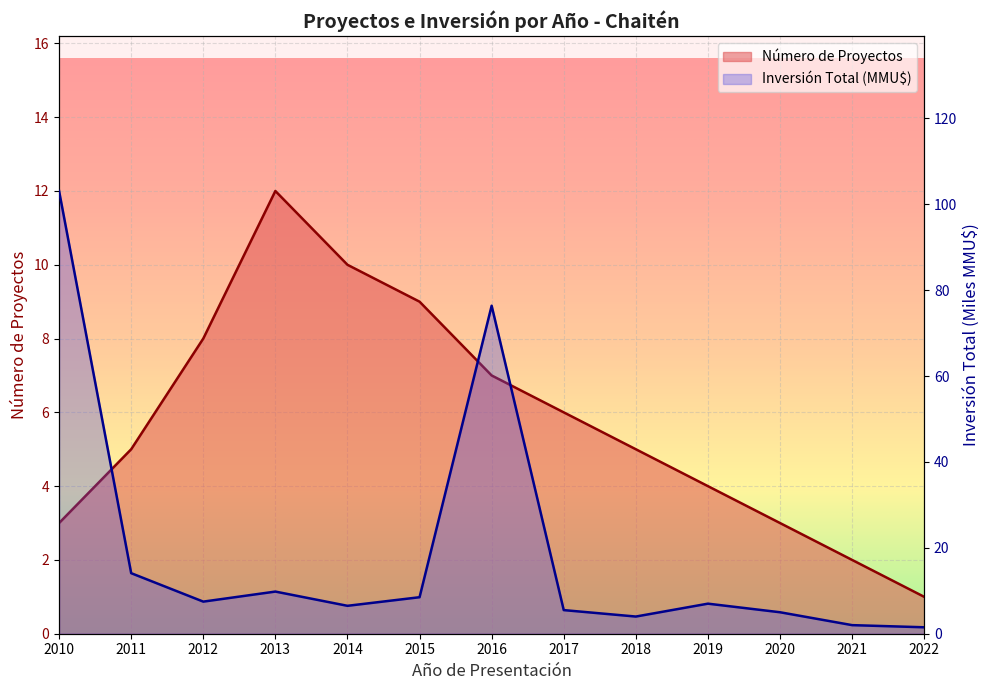

At which label is Inversión Total (MMU$) closest to 52?

2016